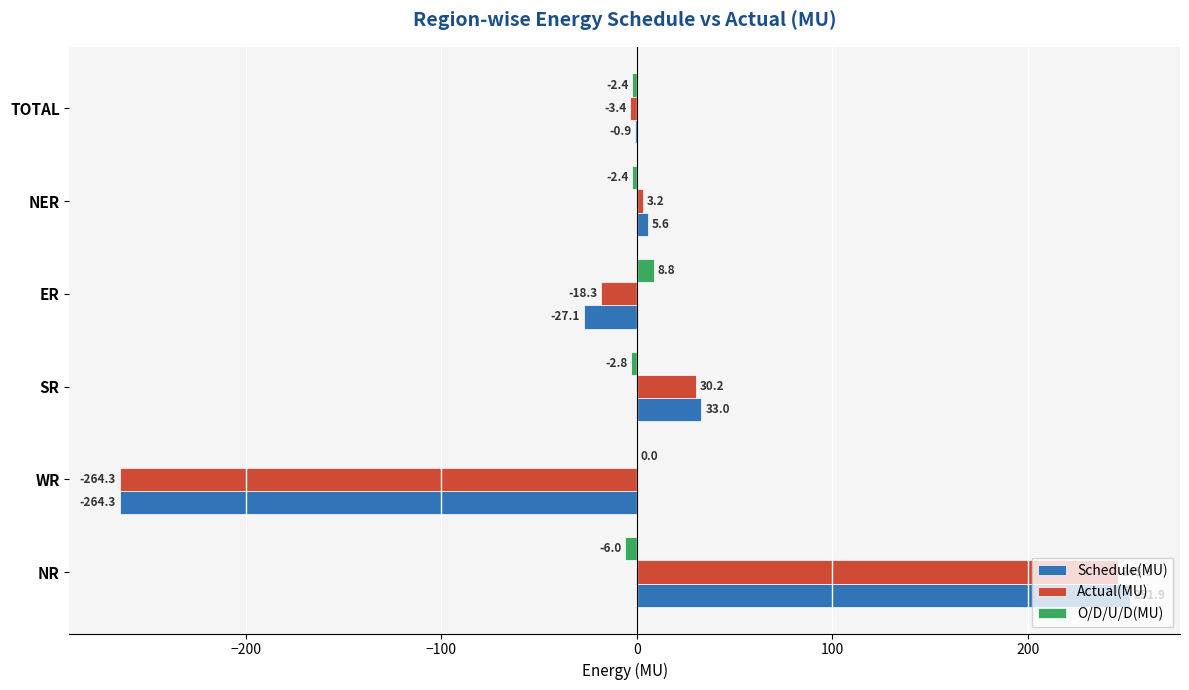

Read the O/D/U/D(MU) value at ER.

8.8